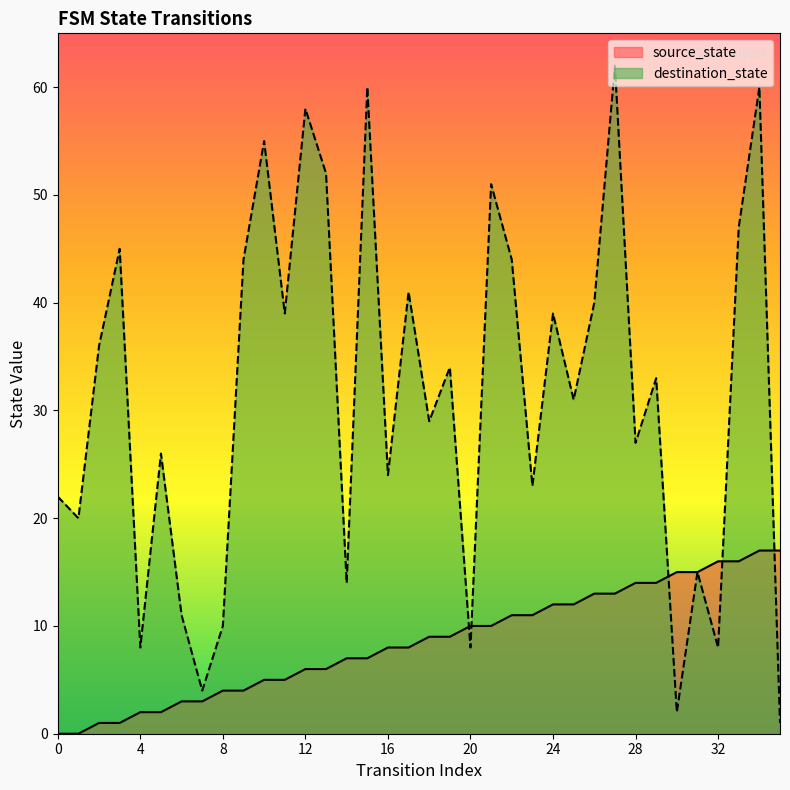

Which series ends up on top after the final intersection of destination_state and source_state?

source_state